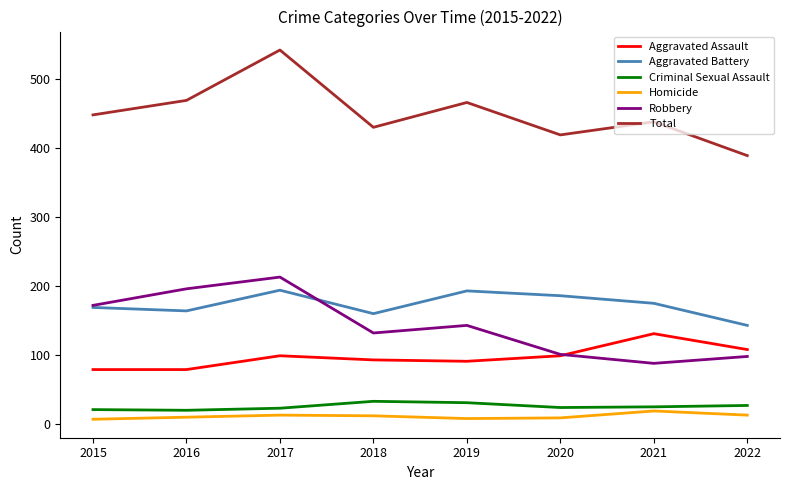

At which label does Robbery reach its peak?

2017